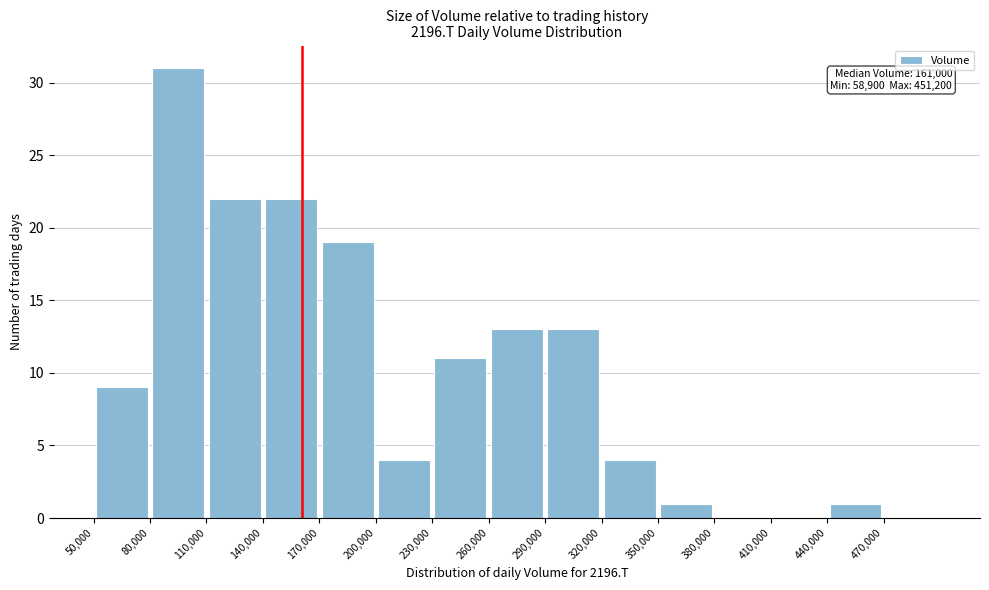

Which range on the x-axis has the tallest bar?

80000 to 110000